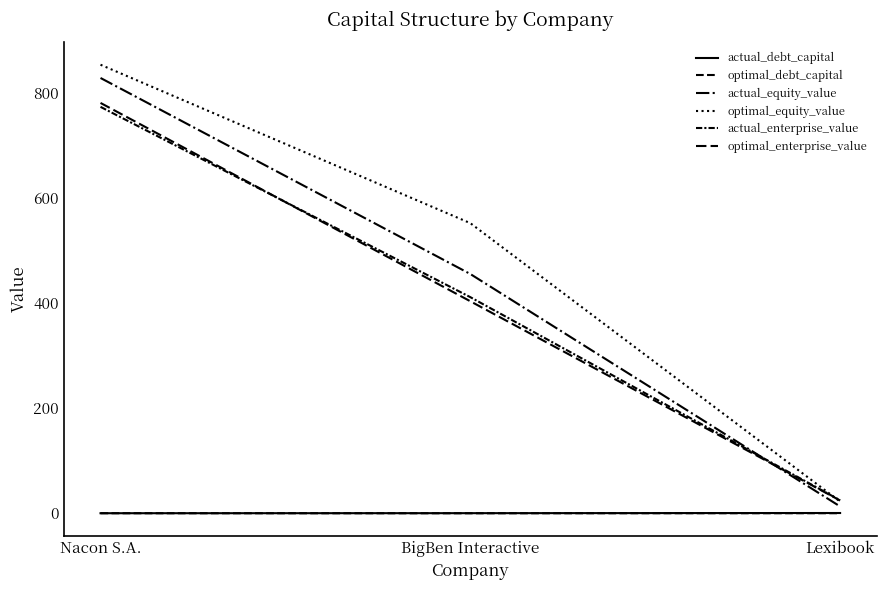

At Lexibook, list the series in order from largest to smallest.

actual_enterprise_value, optimal_enterprise_value, optimal_equity_value, actual_equity_value, actual_debt_capital, optimal_debt_capital